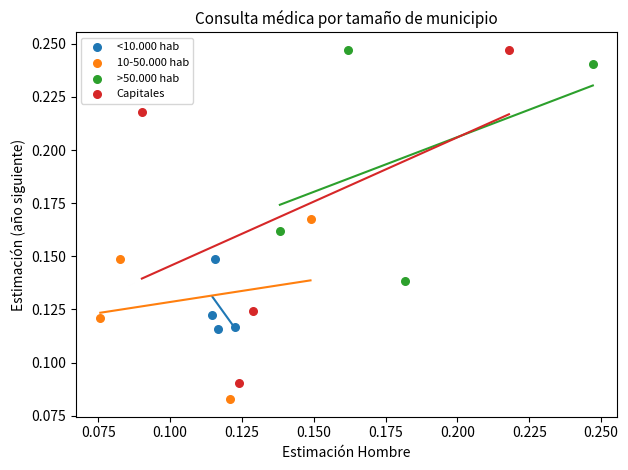

Which series has the widest spread of Y values?

Capitales